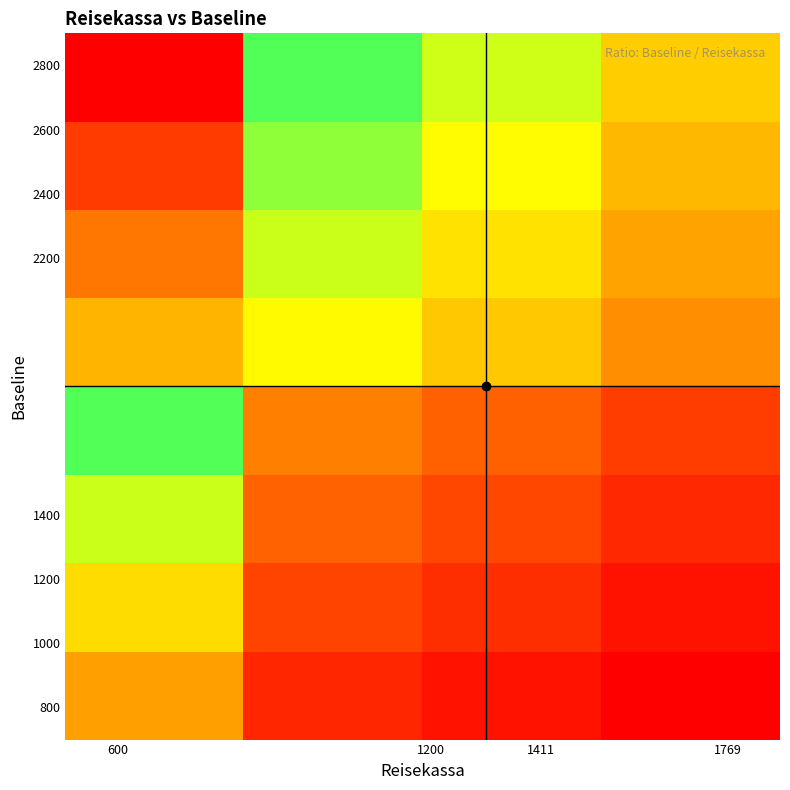

How many distinct data groups are displayed?

8